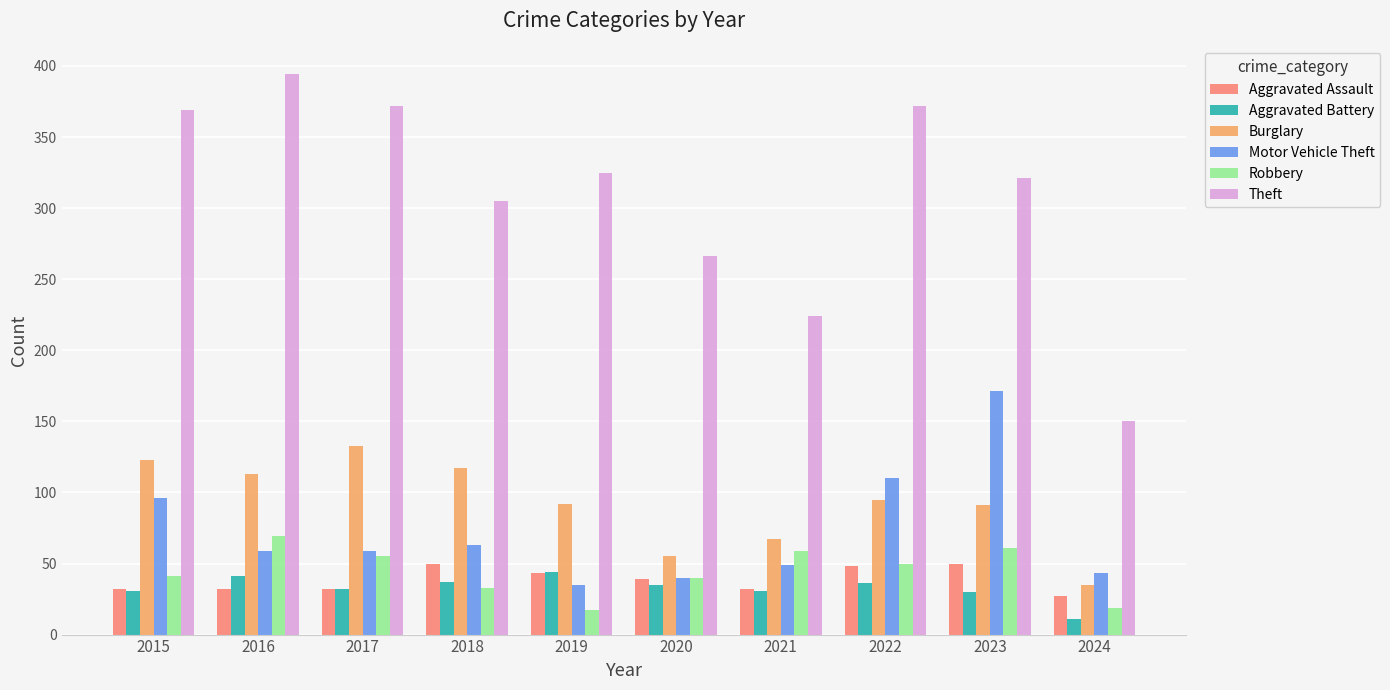

Which category has the highest value in the Motor Vehicle Theft series?

2023